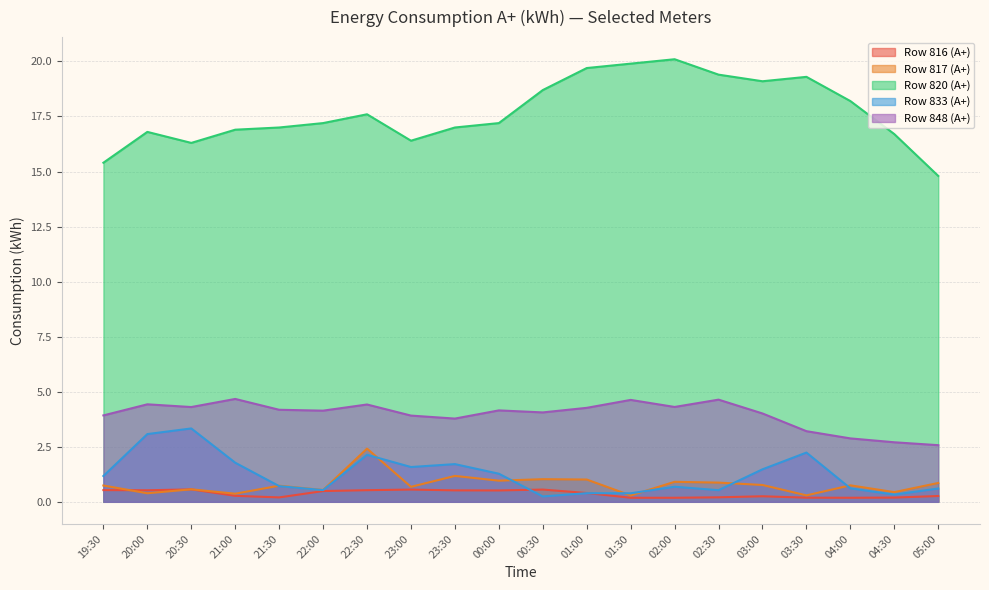

Between 04:30 and 05:00, which is larger?

05:00